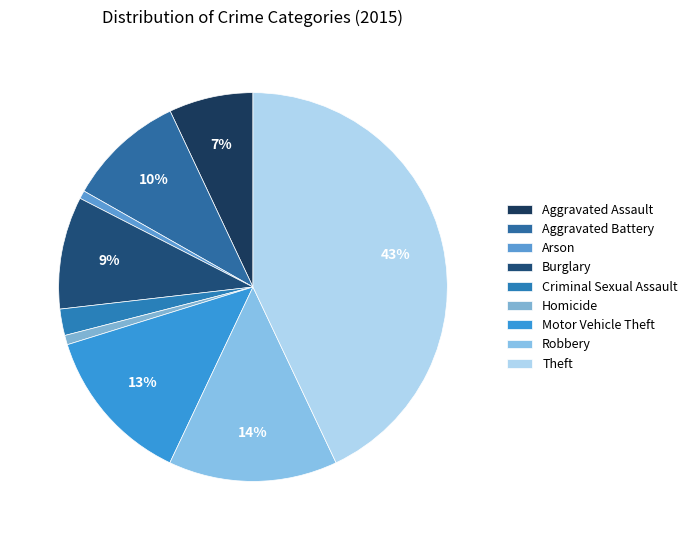

To the nearest percent, what is the combined percentage of Theft and Homicide?

44%